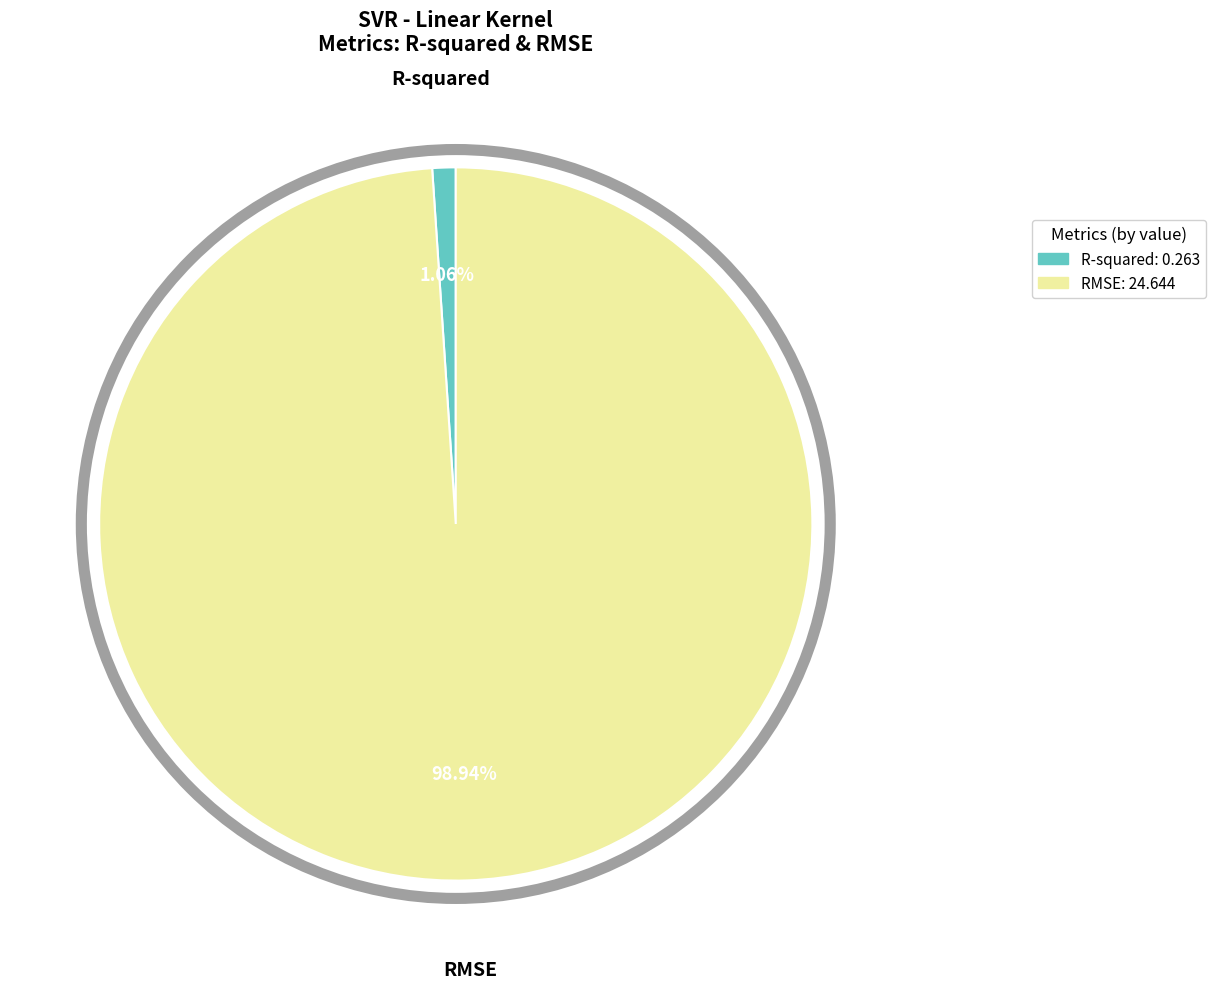

Between R-squared and RMSE, which is larger?

RMSE